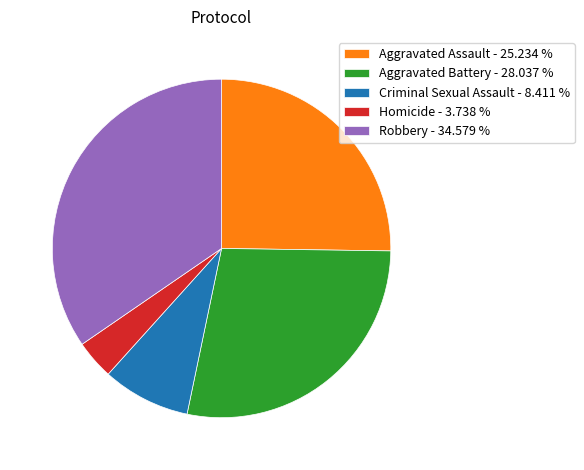

Is Aggravated Assault the majority of the pie?

No